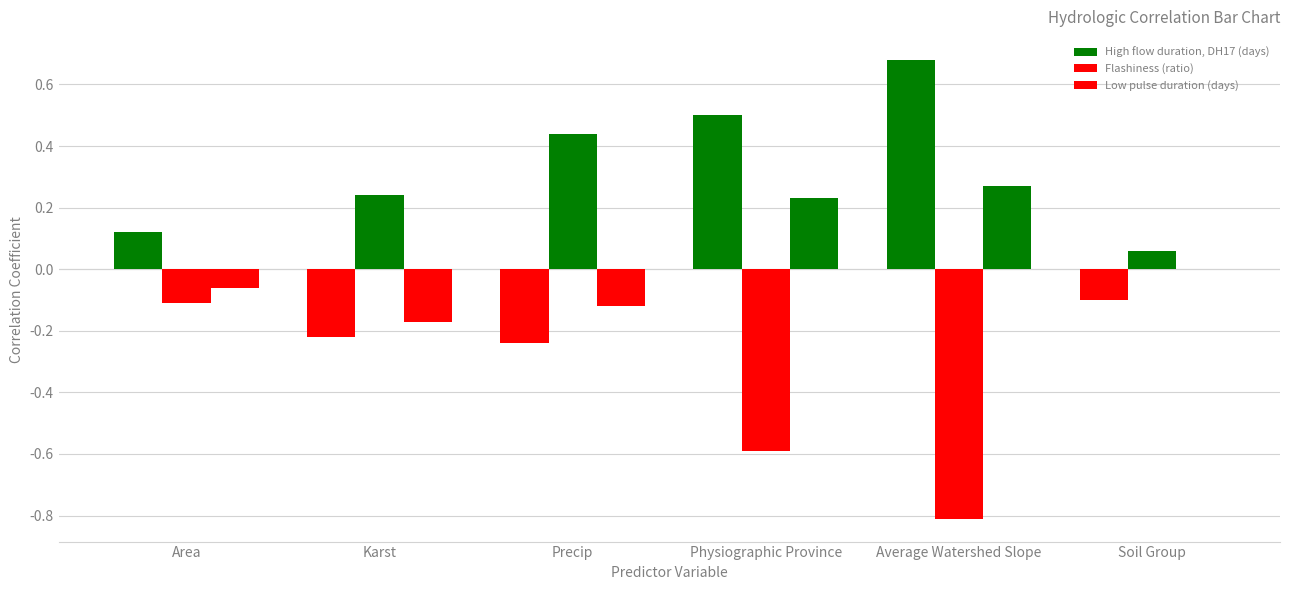

How many series are shown in this chart?

3